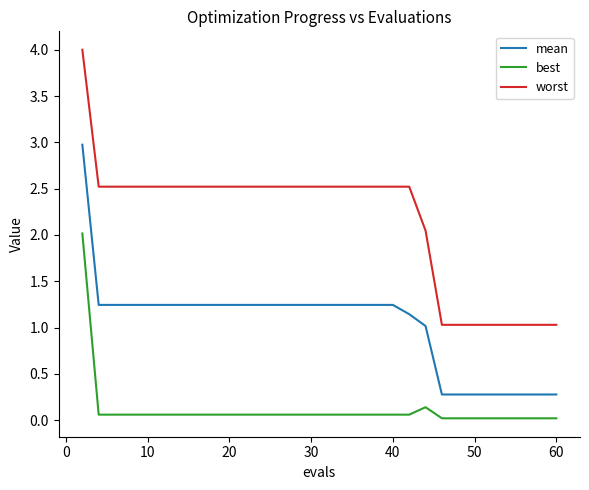

What is the difference between the second highest and minimum values in the worst series?

1.5